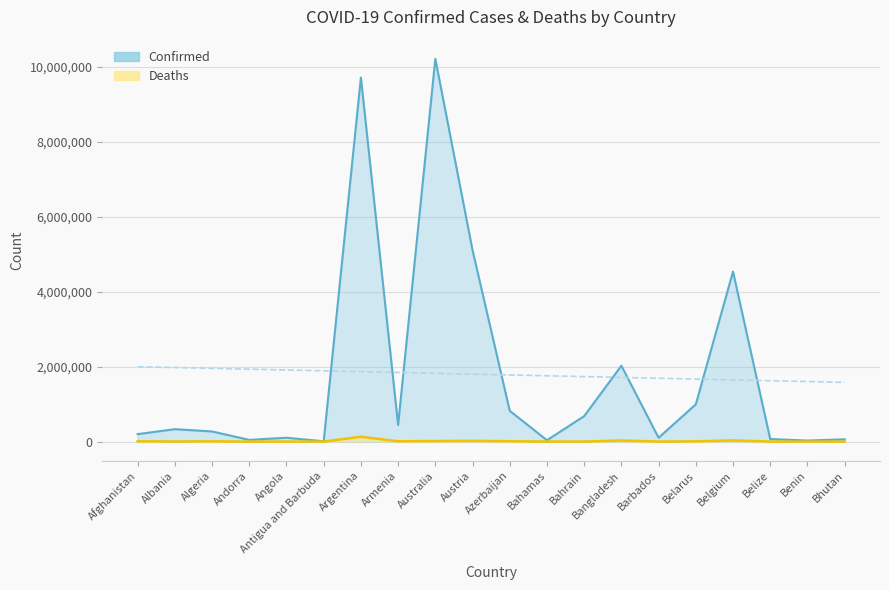

What is the difference between the Deaths values at Benin and Austria?

20571